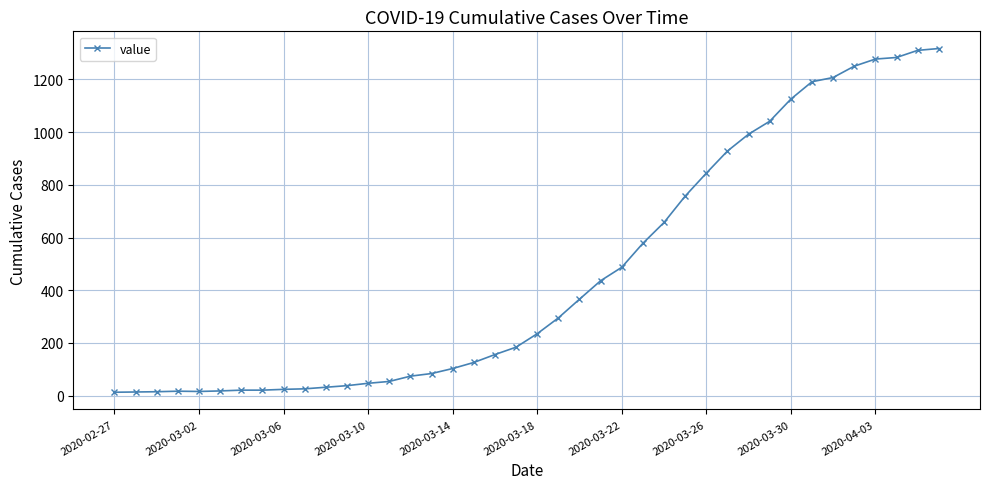

What is the maximum value shown in the chart?

1317